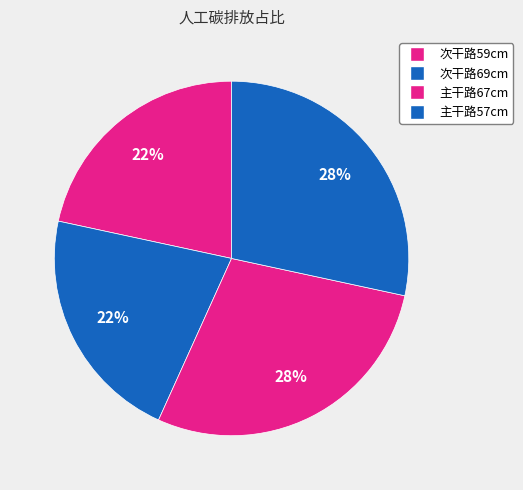

How many segments does this pie chart have?

4